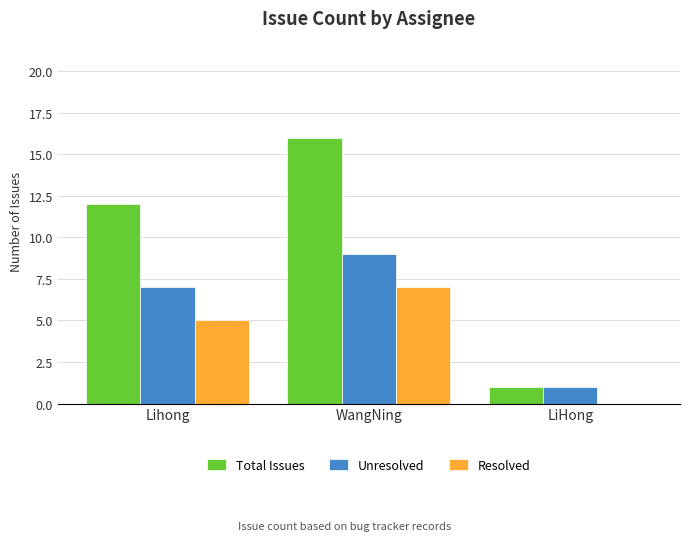

The Total Issues series shows 1 at LiHong. True or false?

True